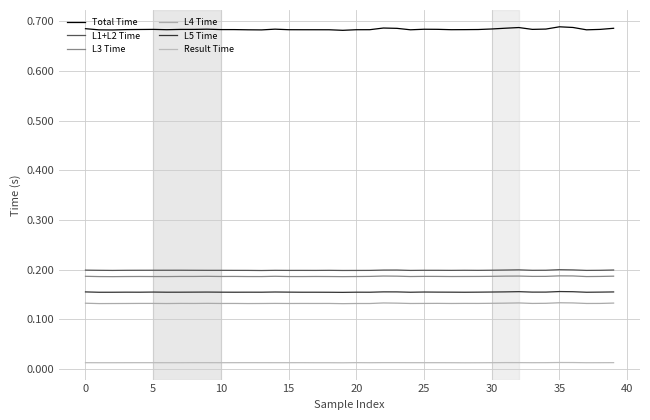

What is the maximum value shown in the chart?

0.7